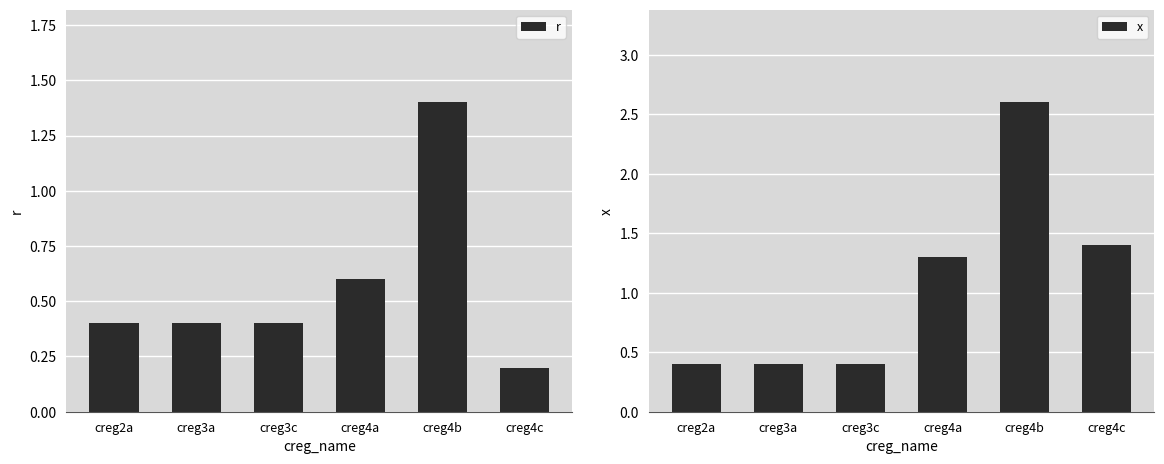

How many r values are between 0 and 1?

5